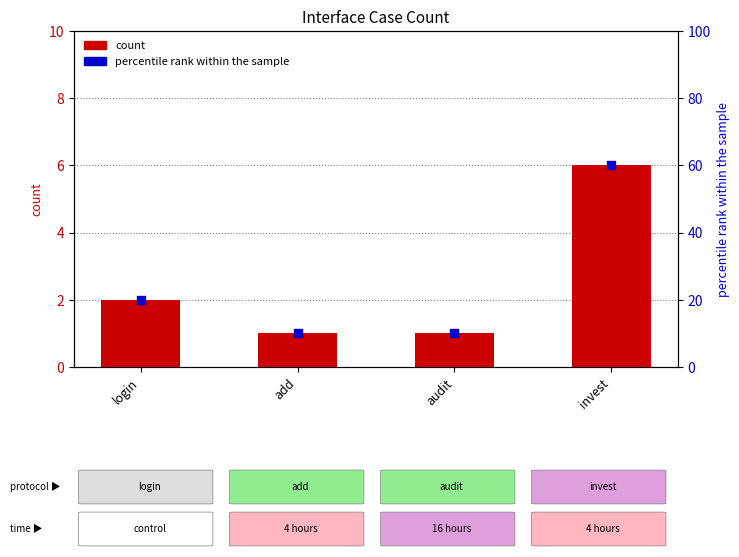

Is the value of percentile rank within the sample at login greater than the value of count at audit?

Yes